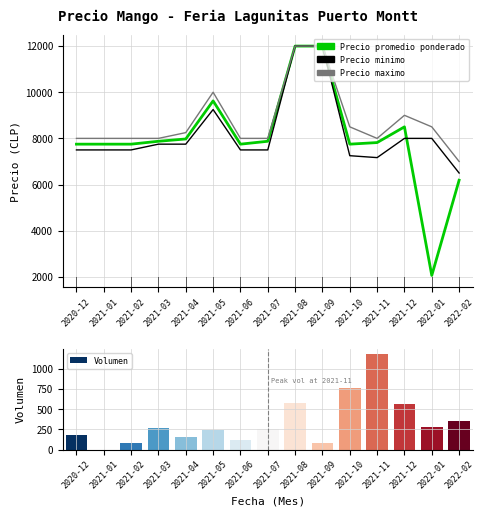

Which has a higher value, 2021-01 or 2021-04?

2021-04